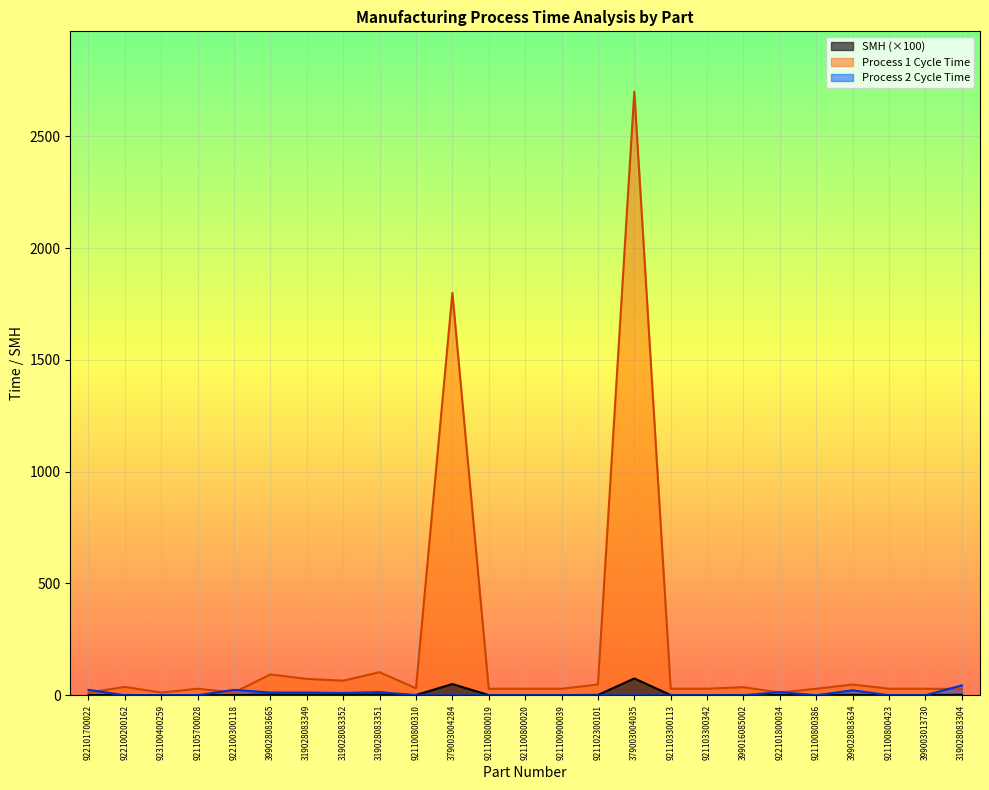

Reading left to right, transcribe all the data shown in this chart.

SMH: 1.0	1.0	0.3	0.8	1.0	2.9	2.4	2.1	3.3	0.9	50.0	0.8	0.8	0.8	1.3	75.0	0.8	0.8	1.0	0.7	0.8	1.9	0.8	0.8	2.0
Process1_CycleTime: 12.0	37.0	12.0	29.0	12.0	93.0	73.0	65.0	103.0	31.0	1800.0	29.0	29.0	29.0	48.0	2700.0	29.0	29.0	36.0	12.0	29.0	48.0	29.0	29.0	28.0
Process2_CycleTime: 24.0	0.0	0.0	0.0	24.0	12.0	12.0	10.0	14.0	0.0	0.0	0.0	0.0	0.0	0.0	0.0	0.0	0.0	0.0	14.0	0.0	22.0	0.0	0.0	44.0